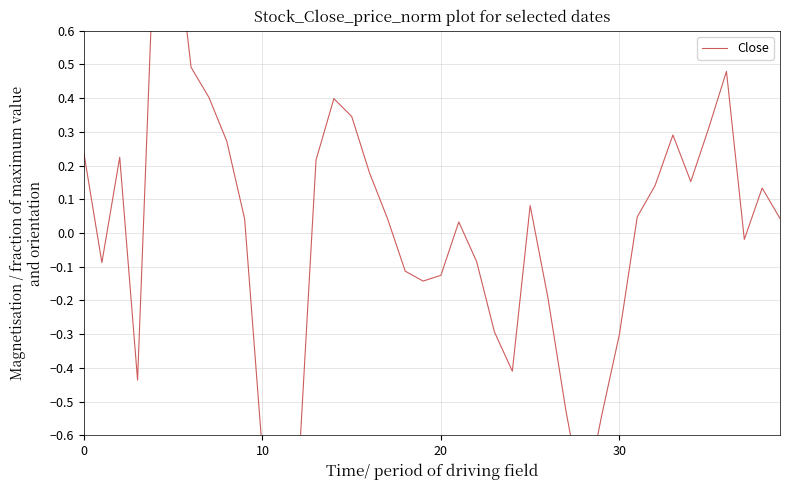

What is the maximum value shown in the chart?

1.0